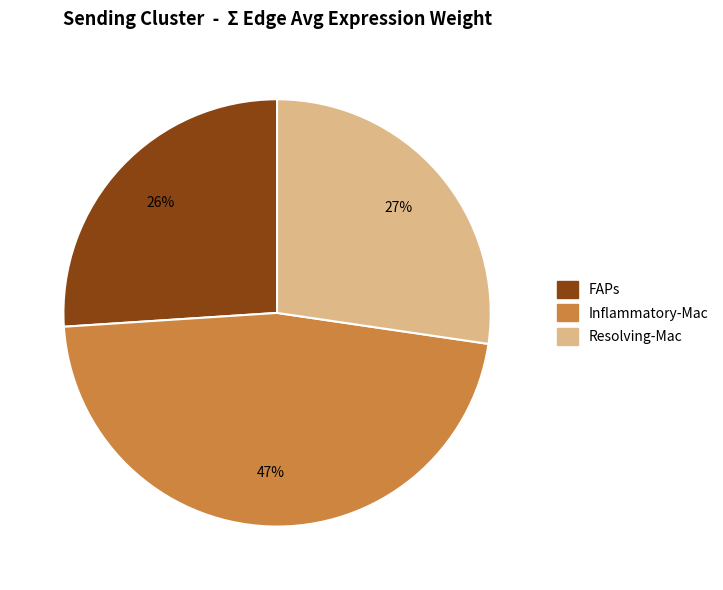

What percentage is the Inflammatory-Mac slice, to the nearest percent?

47%